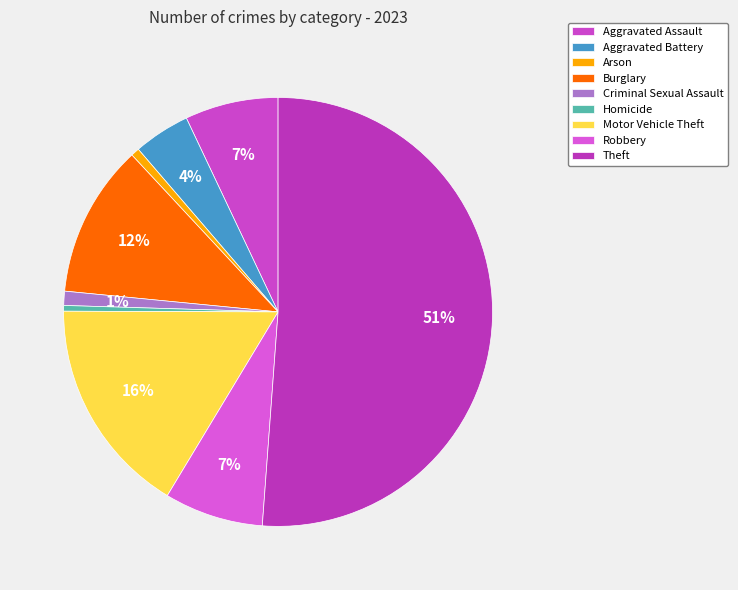

True or false: Burglary accounts for 5% of the total.

False